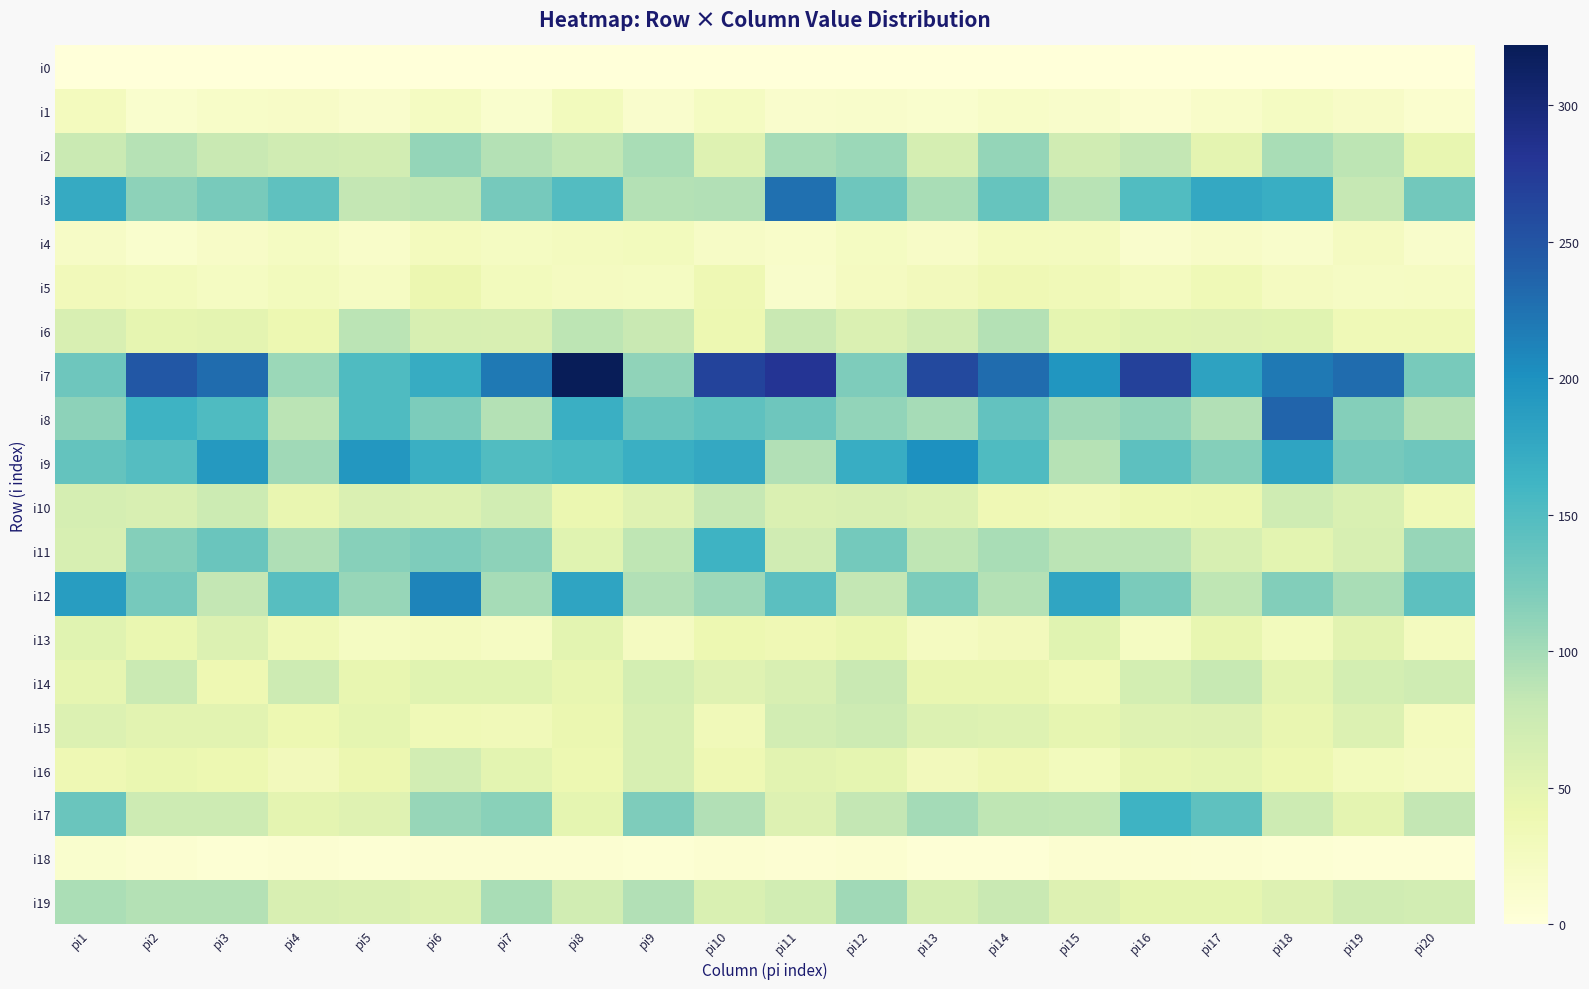

At how many categories does at least one series exceed 53?

20